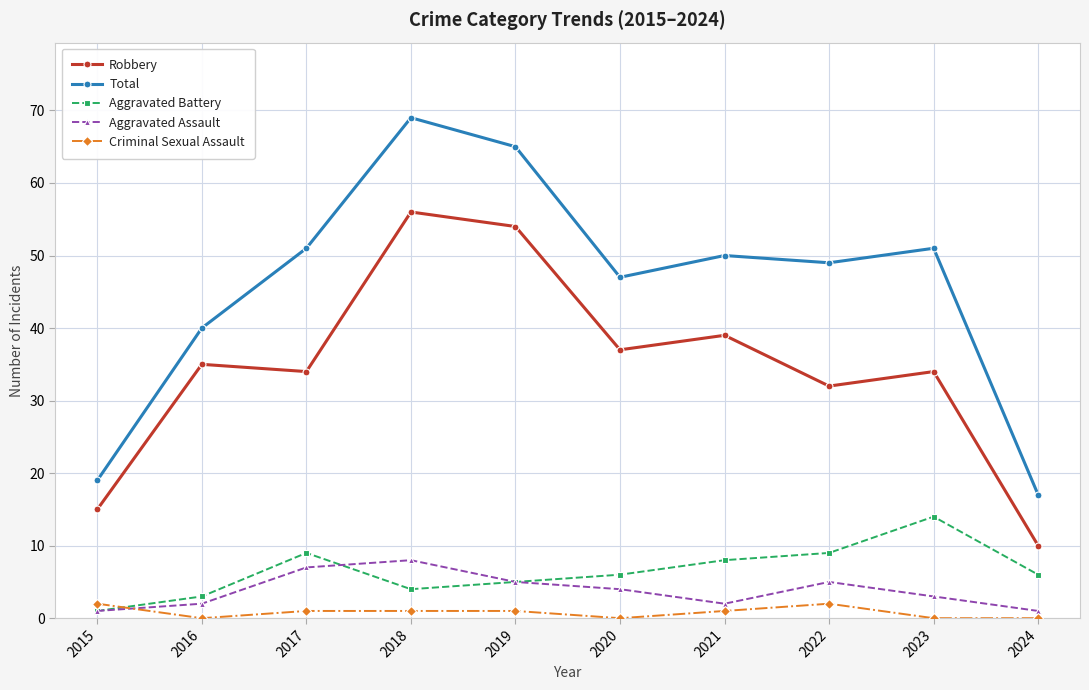

How many data points in Robbery are less than 35?

5